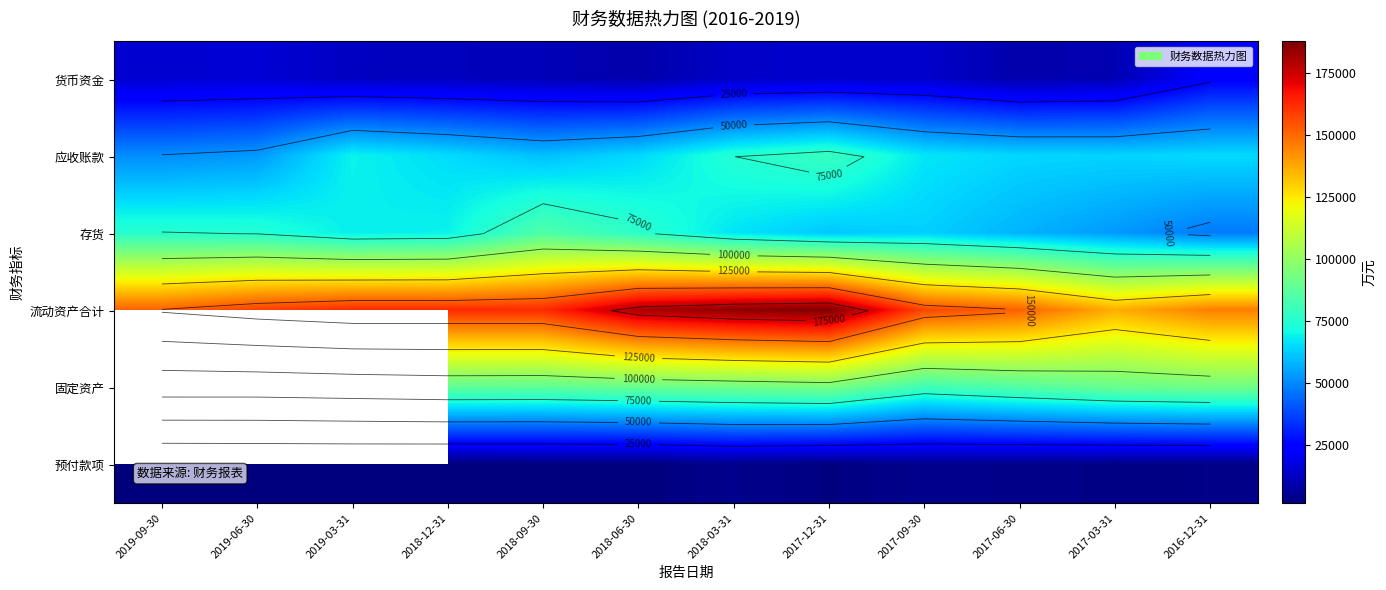

Which category has the lowest value across all series?

2018-12-31